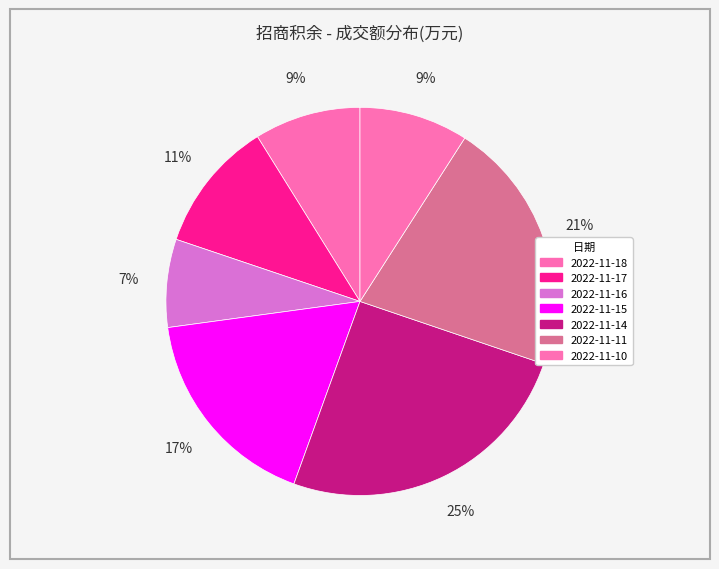

How many segments does this pie chart have?

7